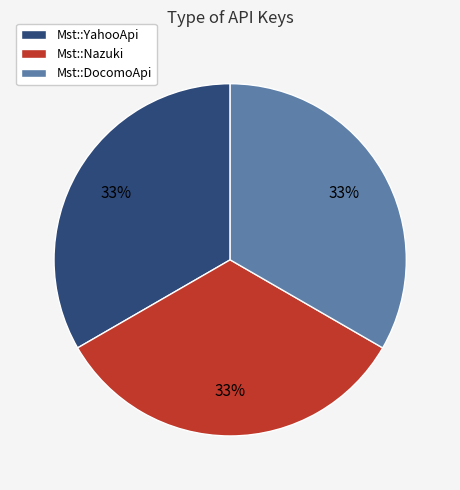

Is the sum of Mst::DocomoApi and Mst::YahooApi greater than half?

Yes